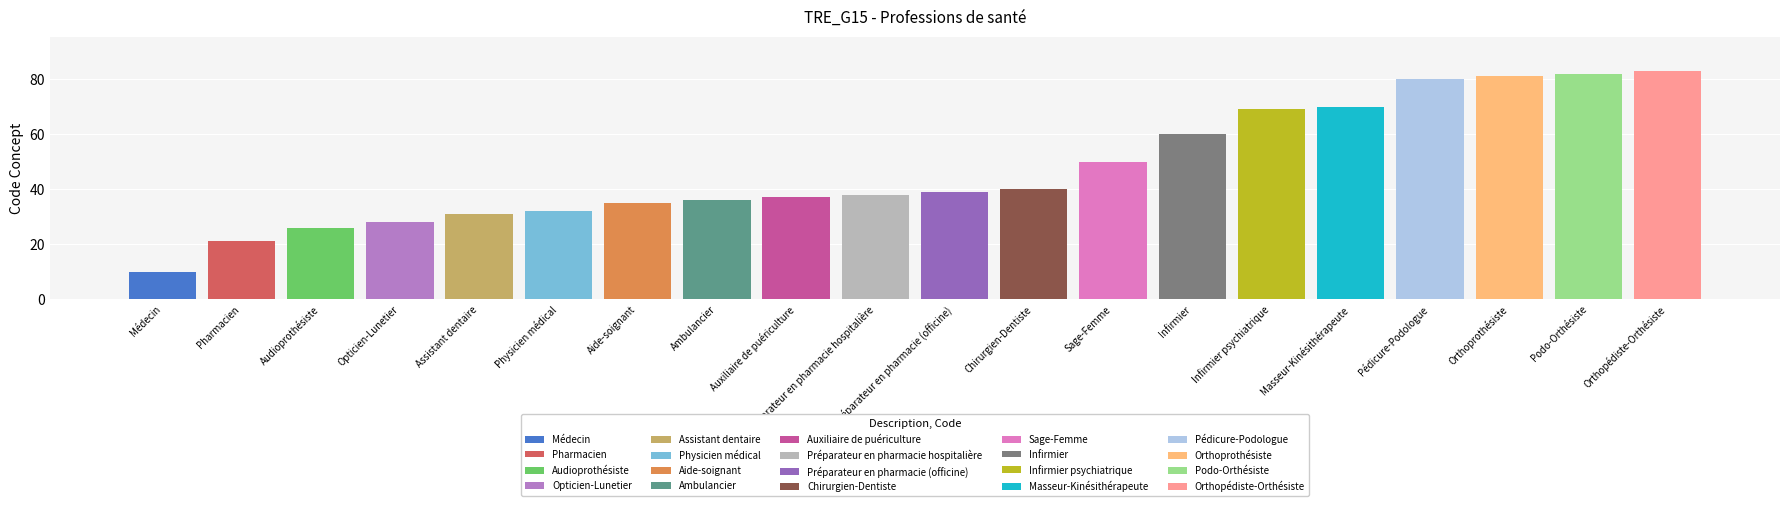

List the labels in order of value, smallest first.

Médecin, Pharmacien, Audioprothésiste, Opticien-Lunetier, Assistant dentaire, Physicien médical, Aide-soignant, Ambulancier, Auxiliaire de puériculture, Préparateur en pharmacie hospitalière, Préparateur en pharmacie (officine), Chirurgien-Dentiste, Sage-Femme, Infirmier, Infirmier psychiatrique, Masseur-Kinésithérapeute, Pédicure-Podologue, Orthoprothésiste, Podo-Orthésiste, Orthopédiste-Orthésiste